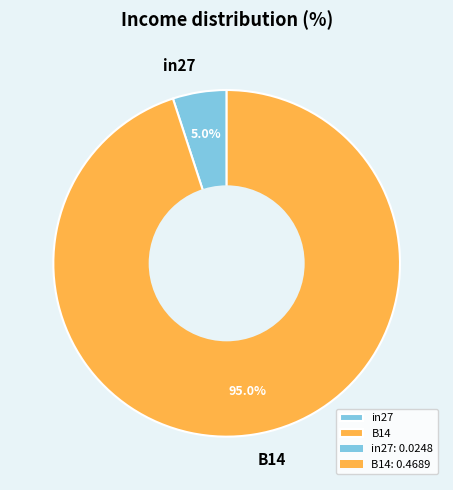

Between in27 and B14, which is larger?

B14